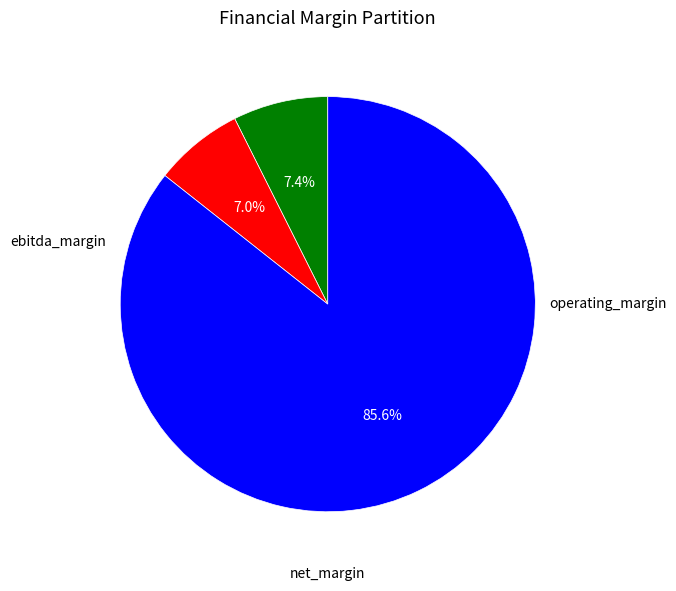

Does any single category account for the majority?

Yes